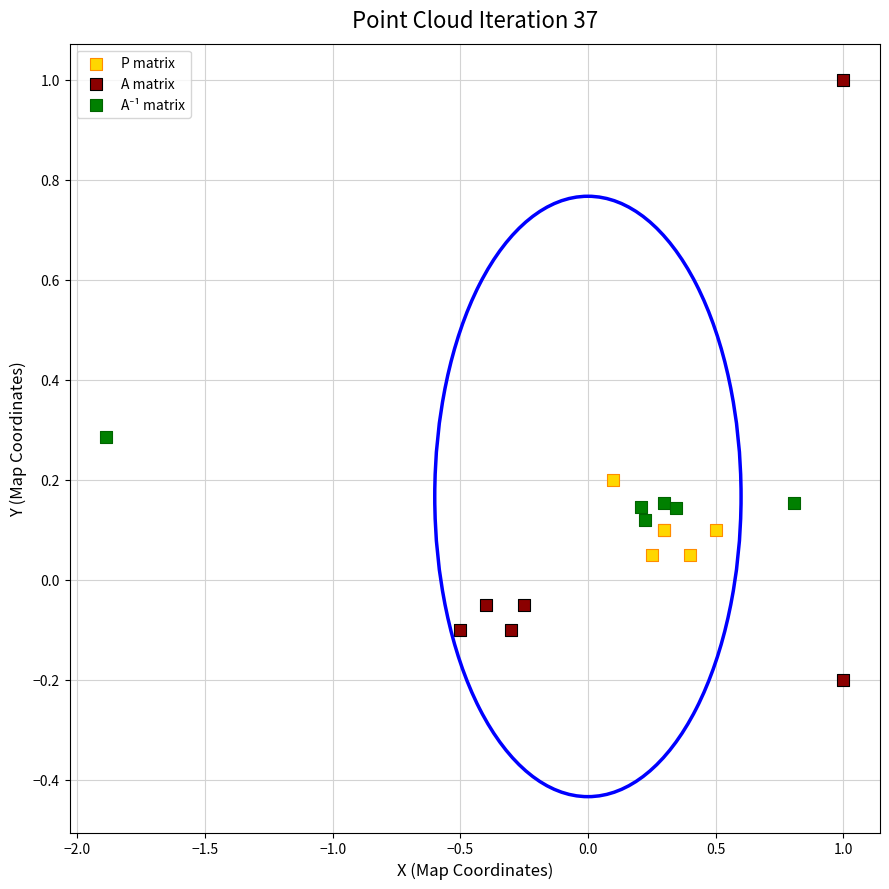

Which series contains the lowest Y value?

A matrix